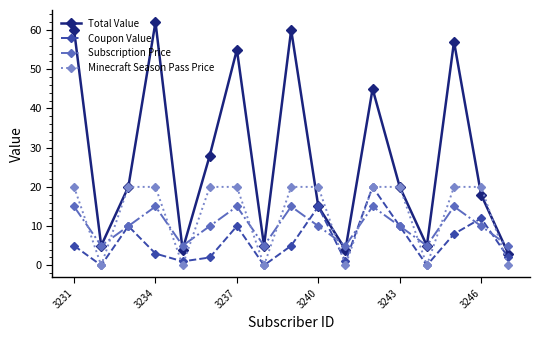

What is the maximum value shown in the chart?

62